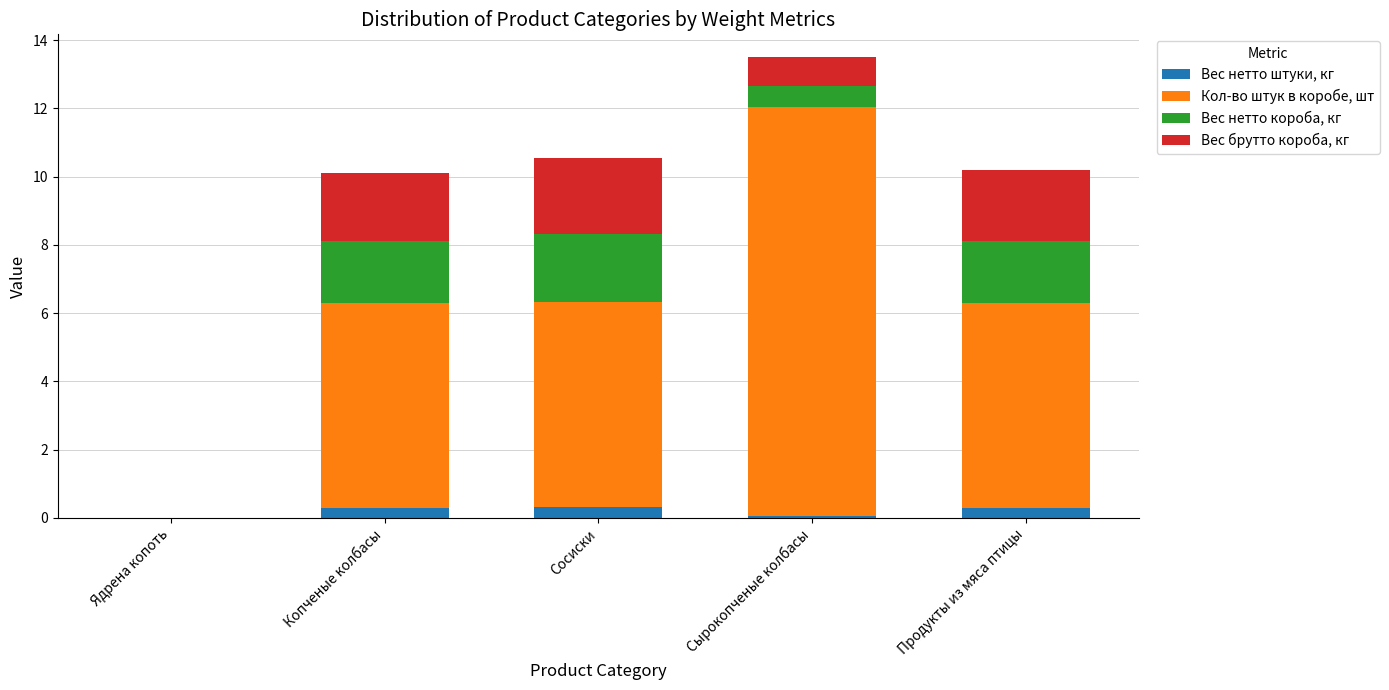

The Вес нетто штуки, кг series shows 0.0 at Ядрена копоть. True or false?

True